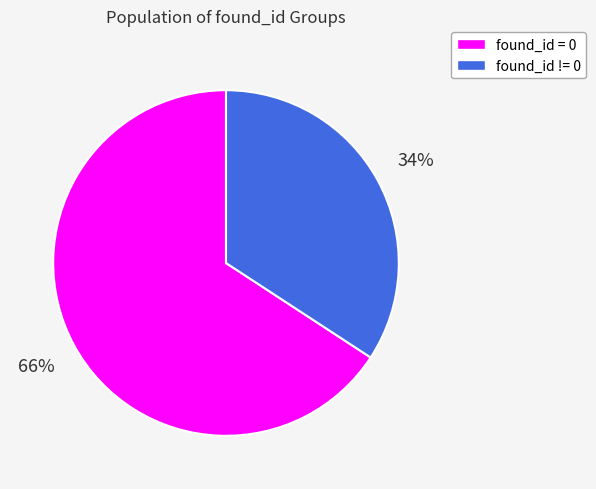

To the nearest percent, what is the difference between the largest and smallest slice percentages?

32%